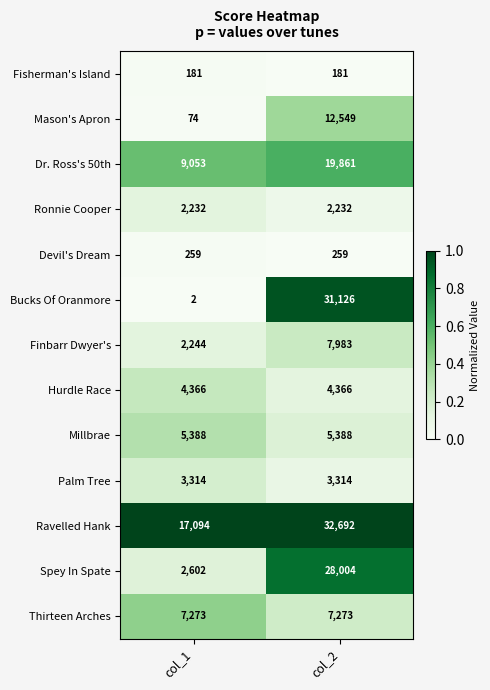

The value of Mason's Apron at col_1 is 119. True or false?

False